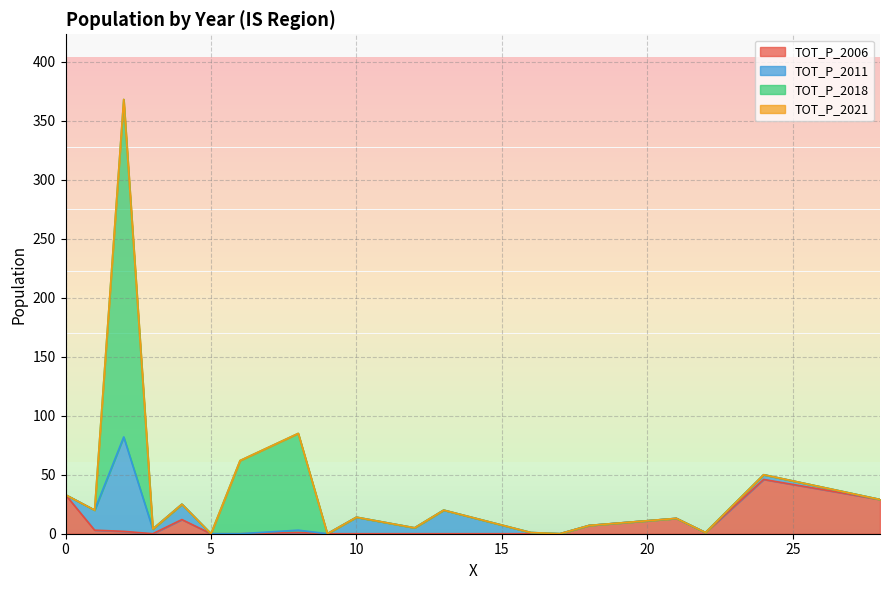

Which series has the largest total across all categories?

TOT_P_2018